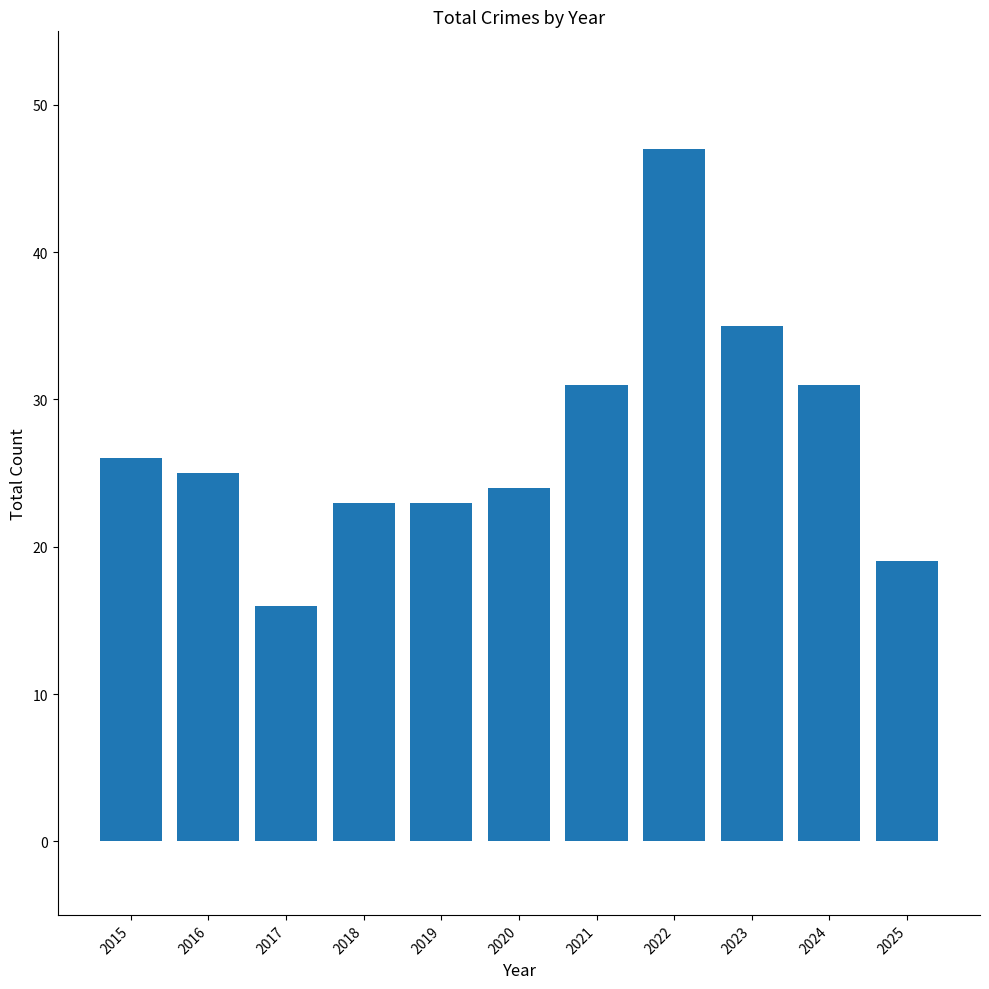

What is the value of the 2nd bar from the left?

25